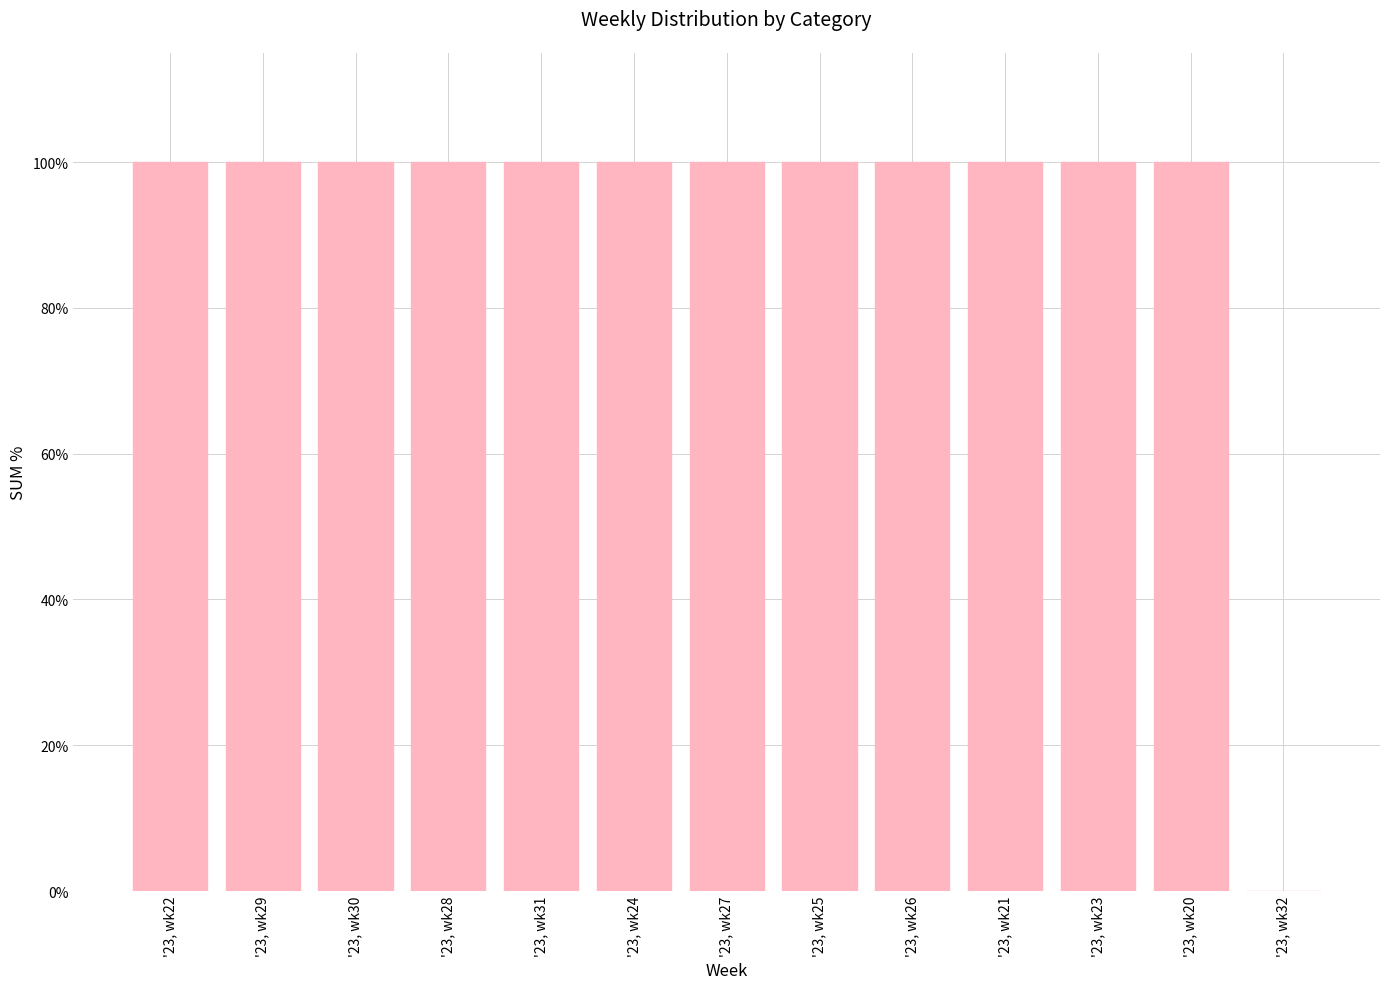

What is the greatest value displayed?

100.0